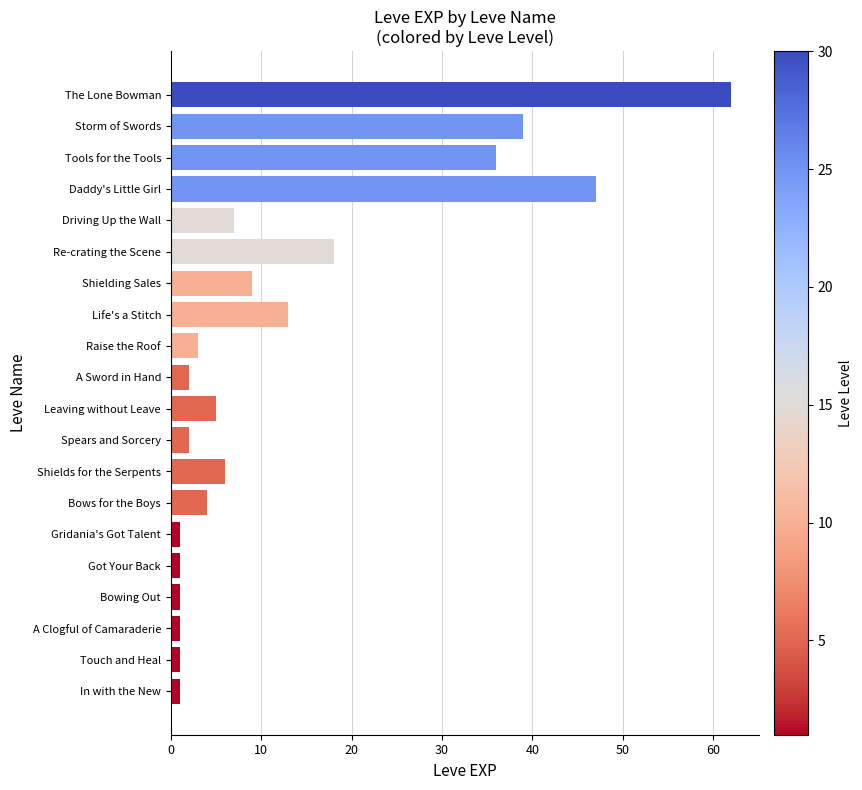

The value at The Lone Bowman is 62. True or false?

True